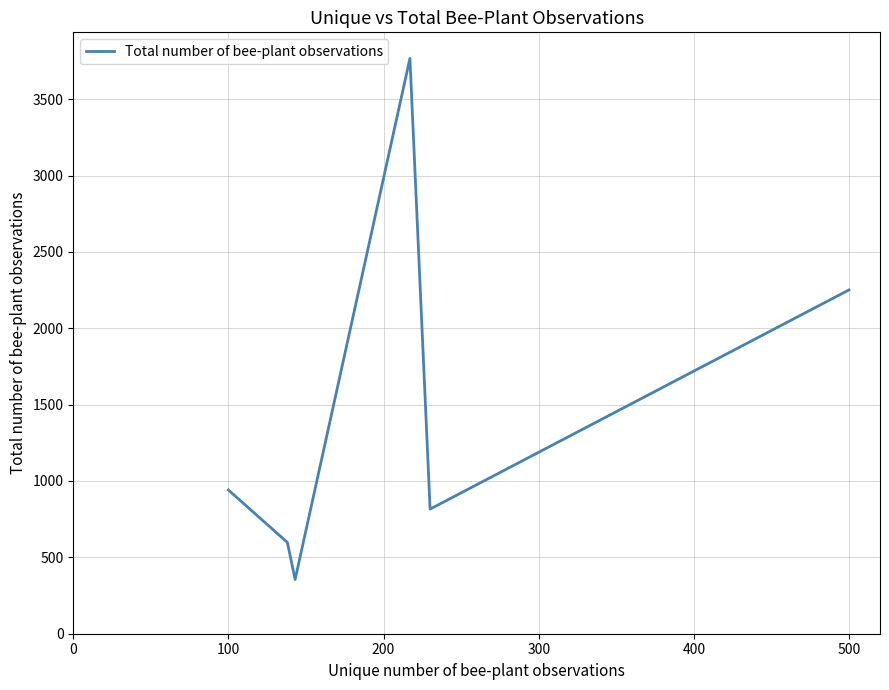

True or false: there are more than 1 points higher than both neighbors.

False